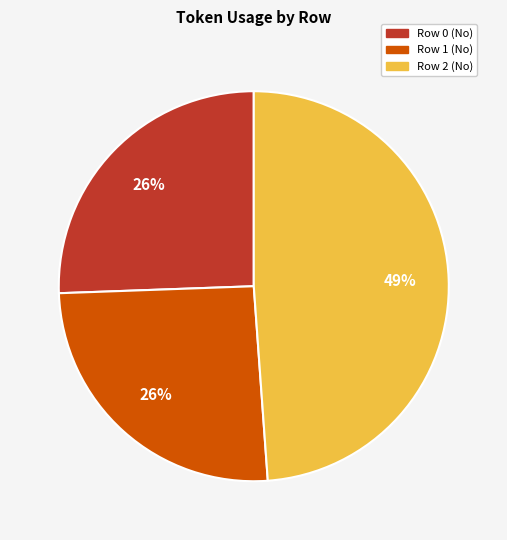

Combined, do Row 1 (No) and Row 0 (No) account for over 50%?

Yes